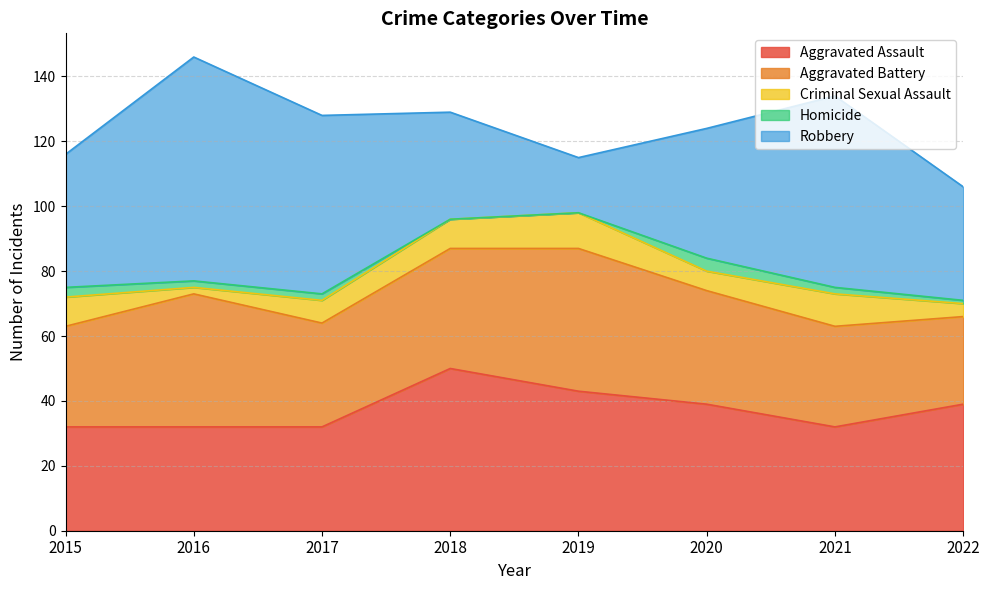

Which series has the largest range (max minus min)?

Robbery